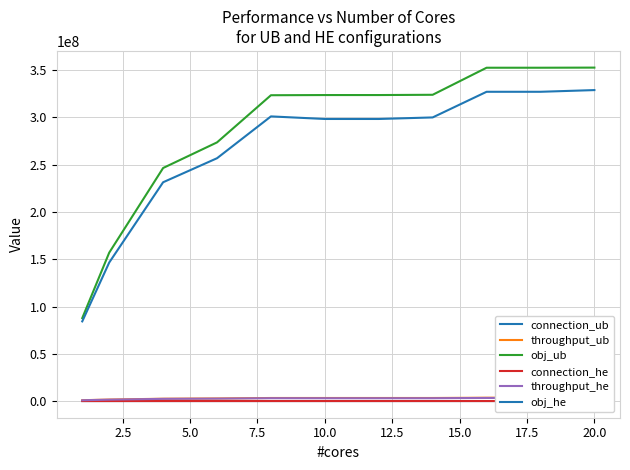

At how many categories does at least one series exceed 90316138?

10